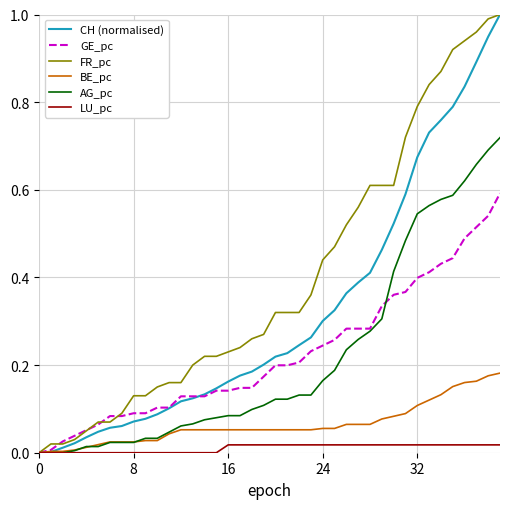

What is the greatest value displayed?

1.0